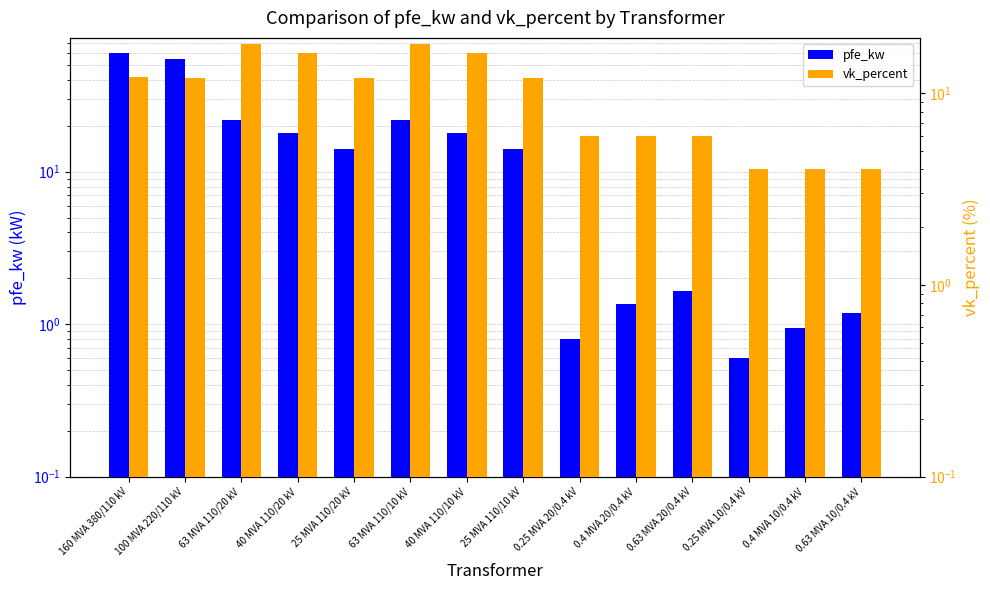

Read the vk_percent value at 160 MVA 380/110 kV.

12.2